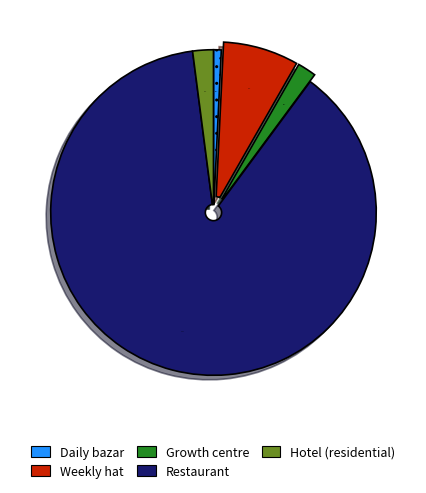

Combined, do Hotel (residential) and Weekly hat account for over 50%?

No